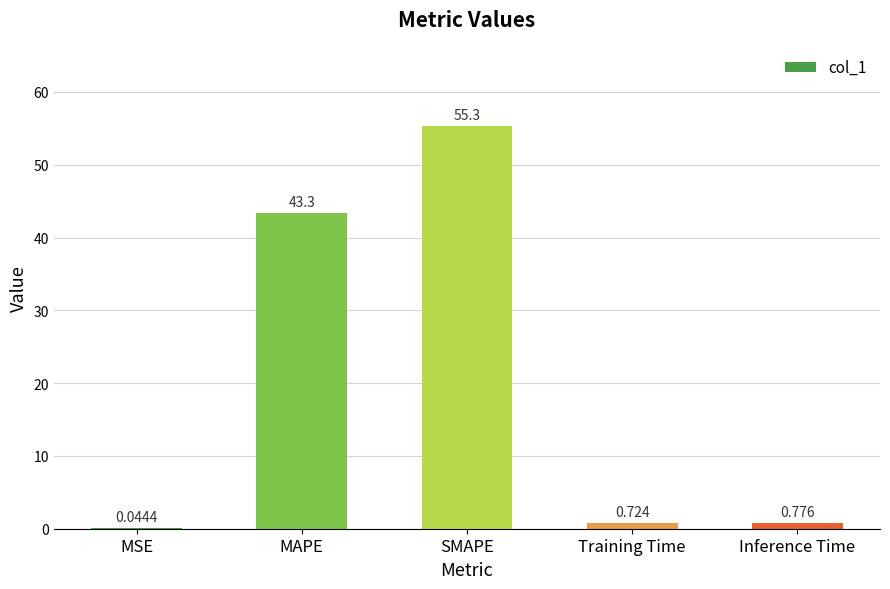

What is the sum of the values at SMAPE and Training Time?

56.0